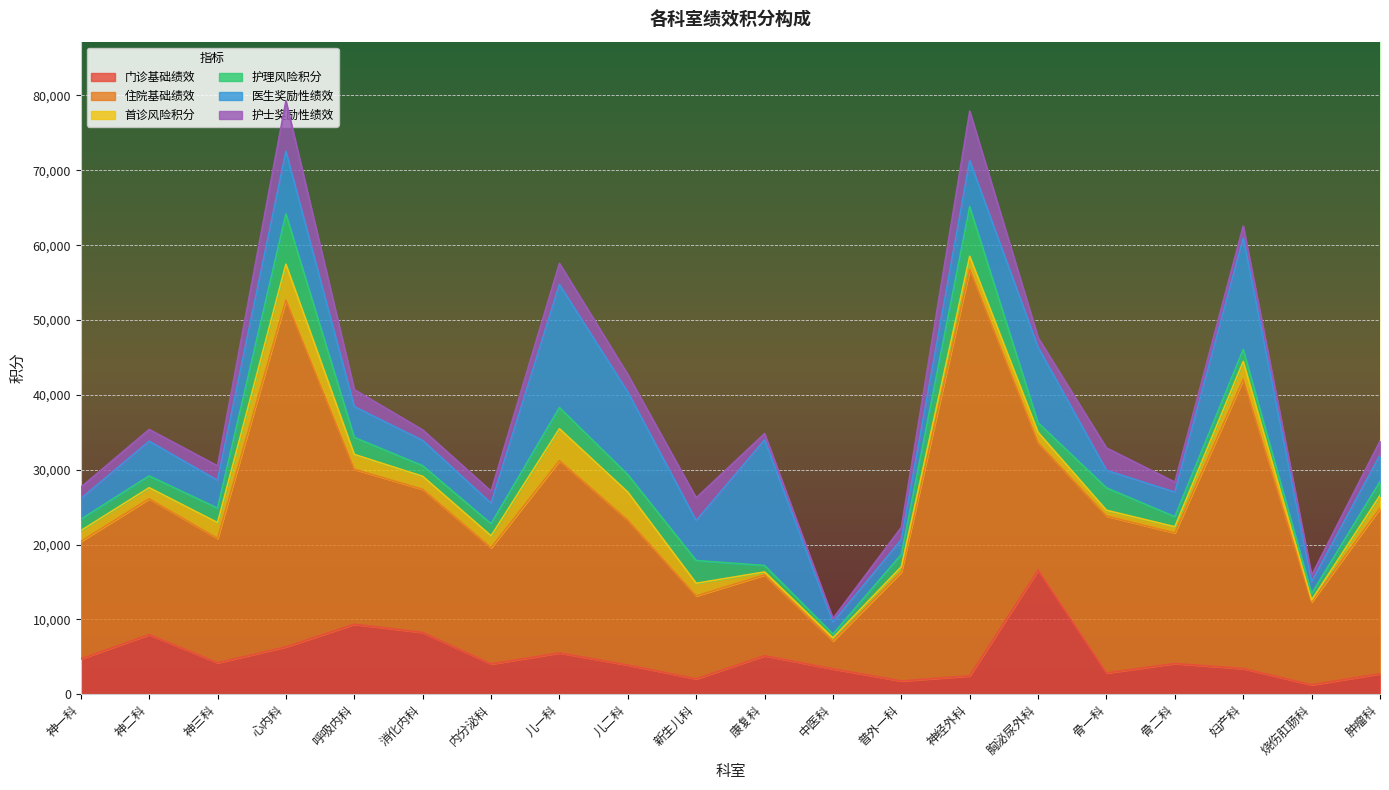

What are all the series names shown in the legend?

门诊基础绩效, 住院基础绩效, 首诊风险积分, 护理风险积分, 医生奖励性绩效, 护士奖励性绩效